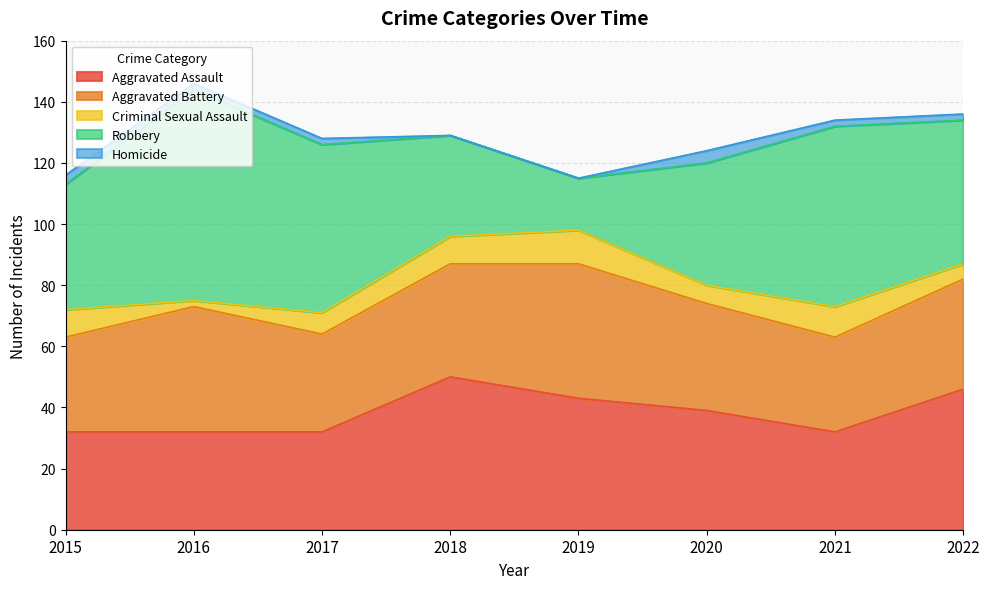

True or false: Criminal Sexual Assault has a value of 4 at 2019.

False